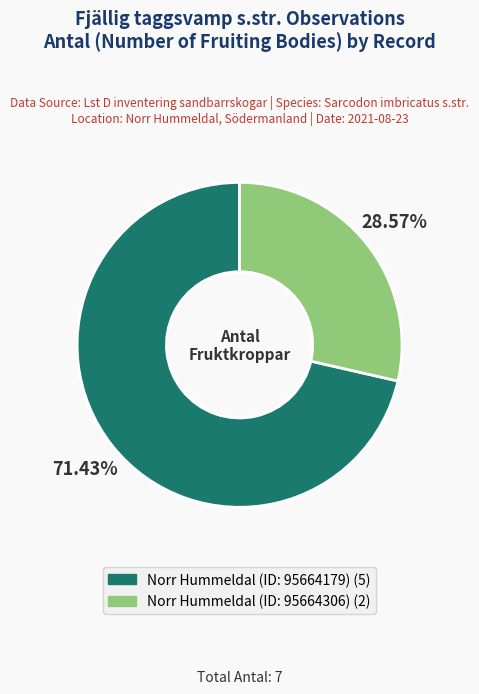

Is it true that Norr Hummeldal (ID: 95664179) is 71% of the pie?

True